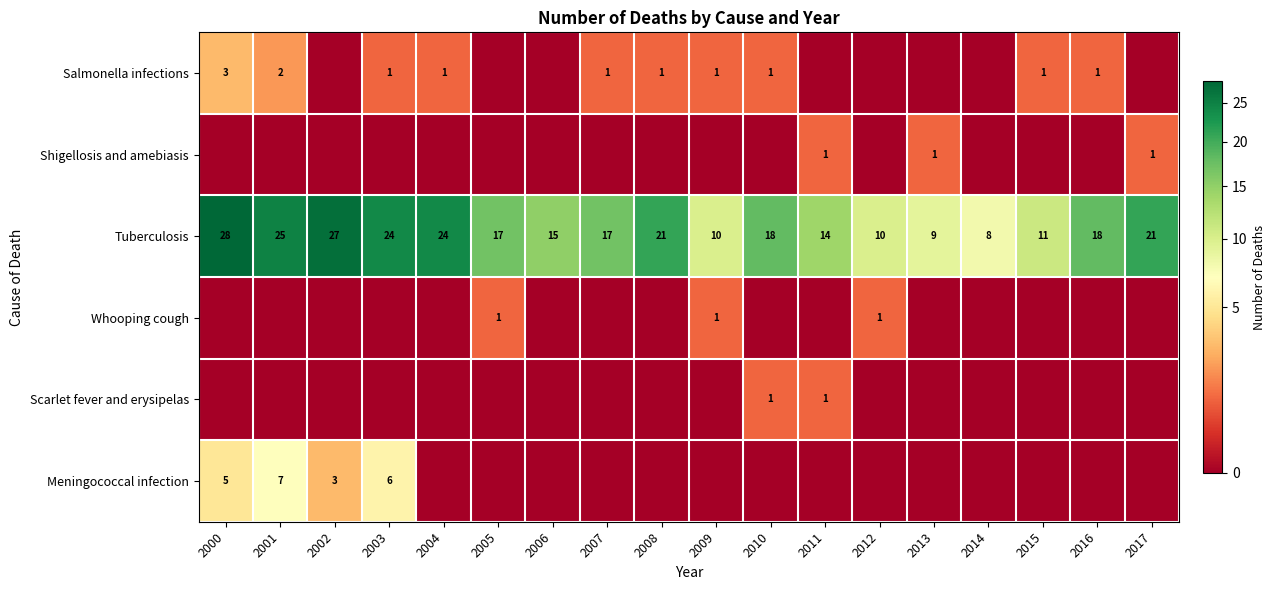

At which label does Tuberculosis reach its peak?

2000